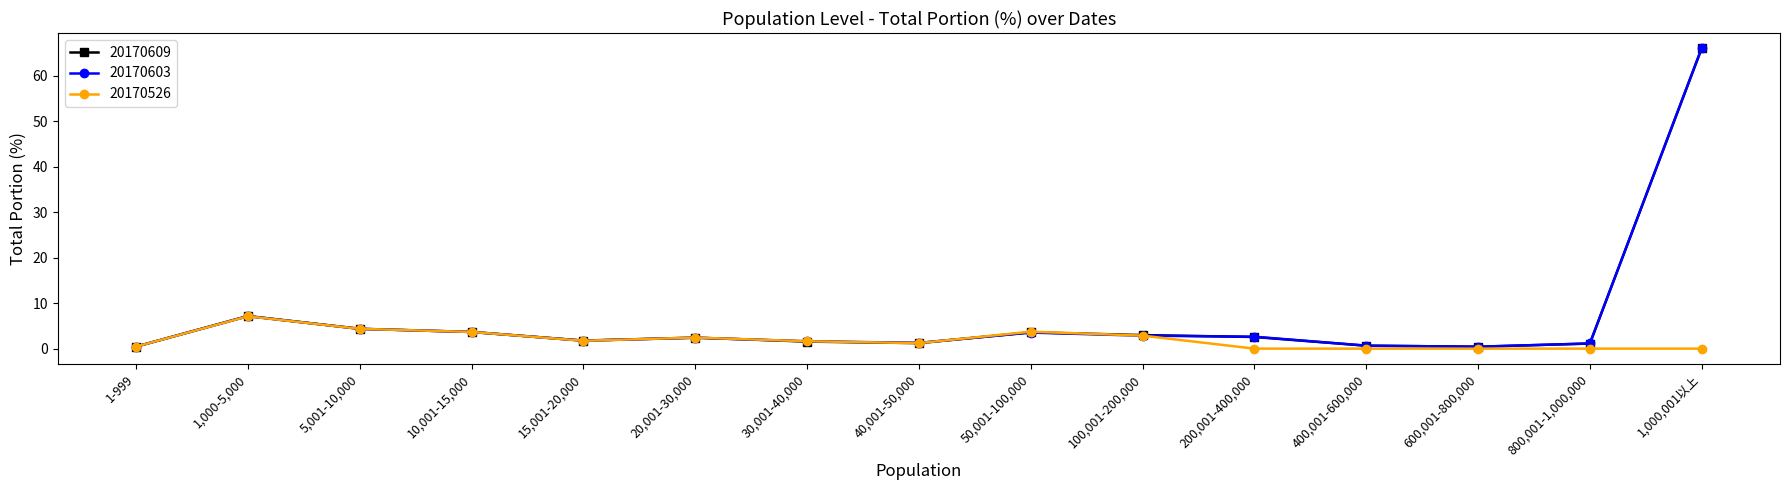

Which series has the largest range (max minus min)?

20170603